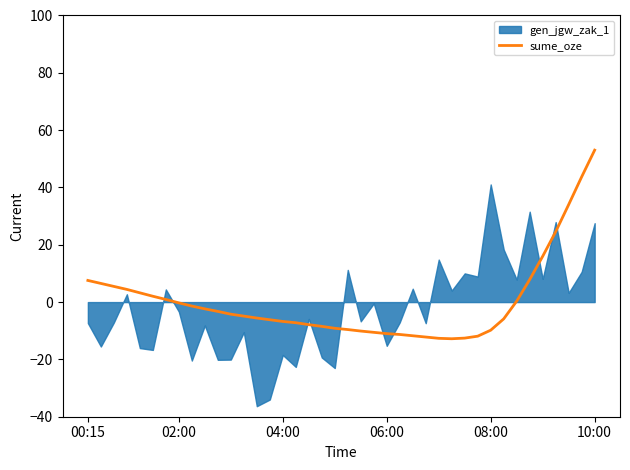

True or false: the data shows -3.5 at 29.

False